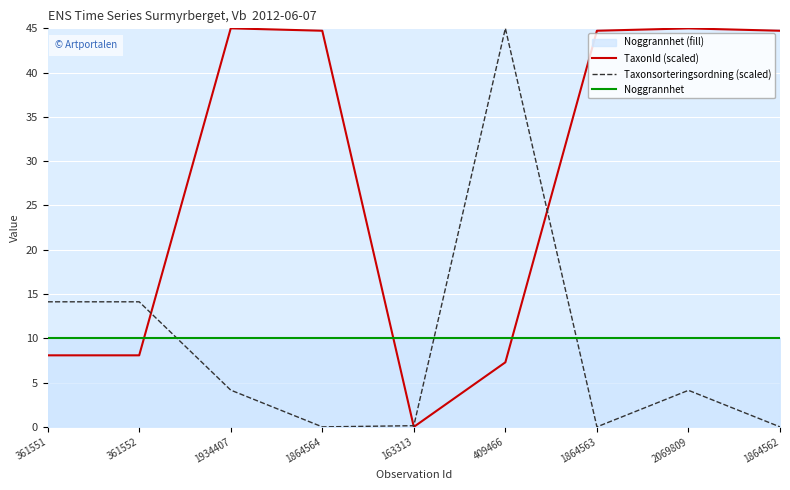

Rank the series at 1864564 from highest to lowest value.

TaxonId (scaled), Noggrannhet, Taxonsorteringsordning (scaled)